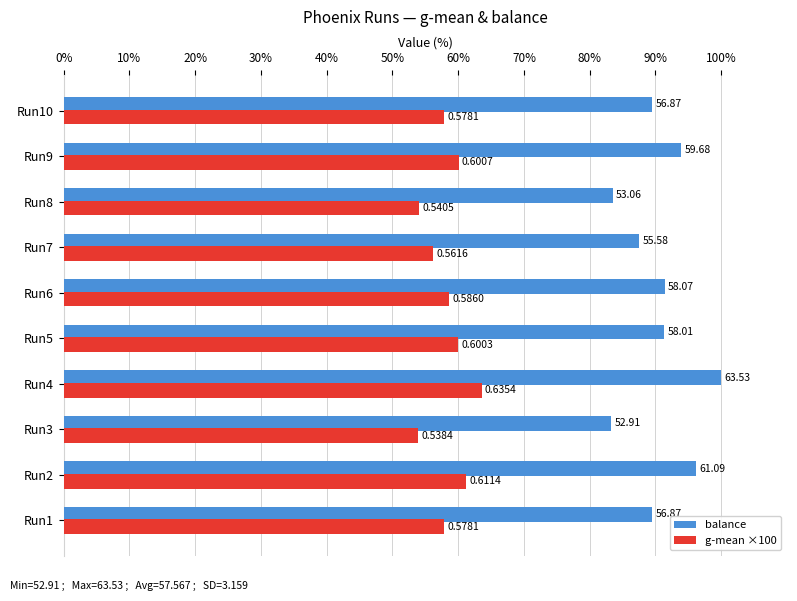

Reading right to left, extract all data points from this chart.

balance: 89.5	93.9	83.5	87.5	91.4	91.3	100.0	83.3	96.2	89.5
g-mean ×100: 57.8	60.1	54.1	56.2	58.6	60.0	63.5	53.8	61.1	57.8